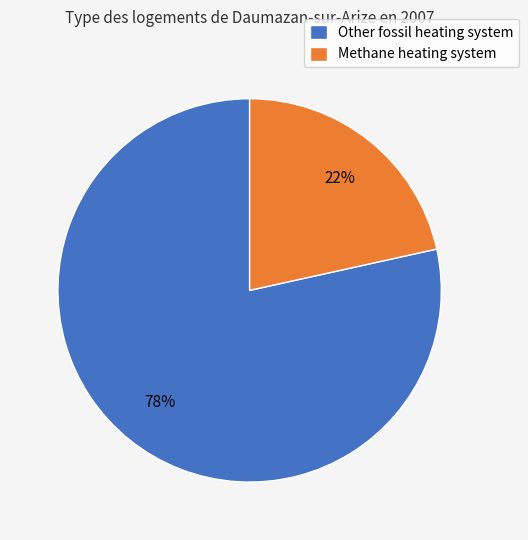

How many slices are in this pie chart?

2